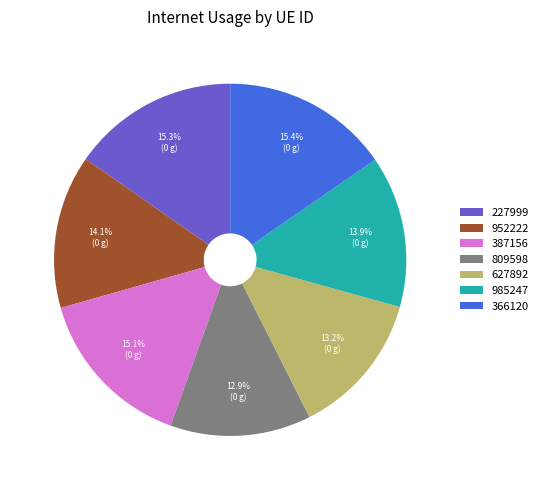

To the nearest percent, what is the average slice percentage?

14%